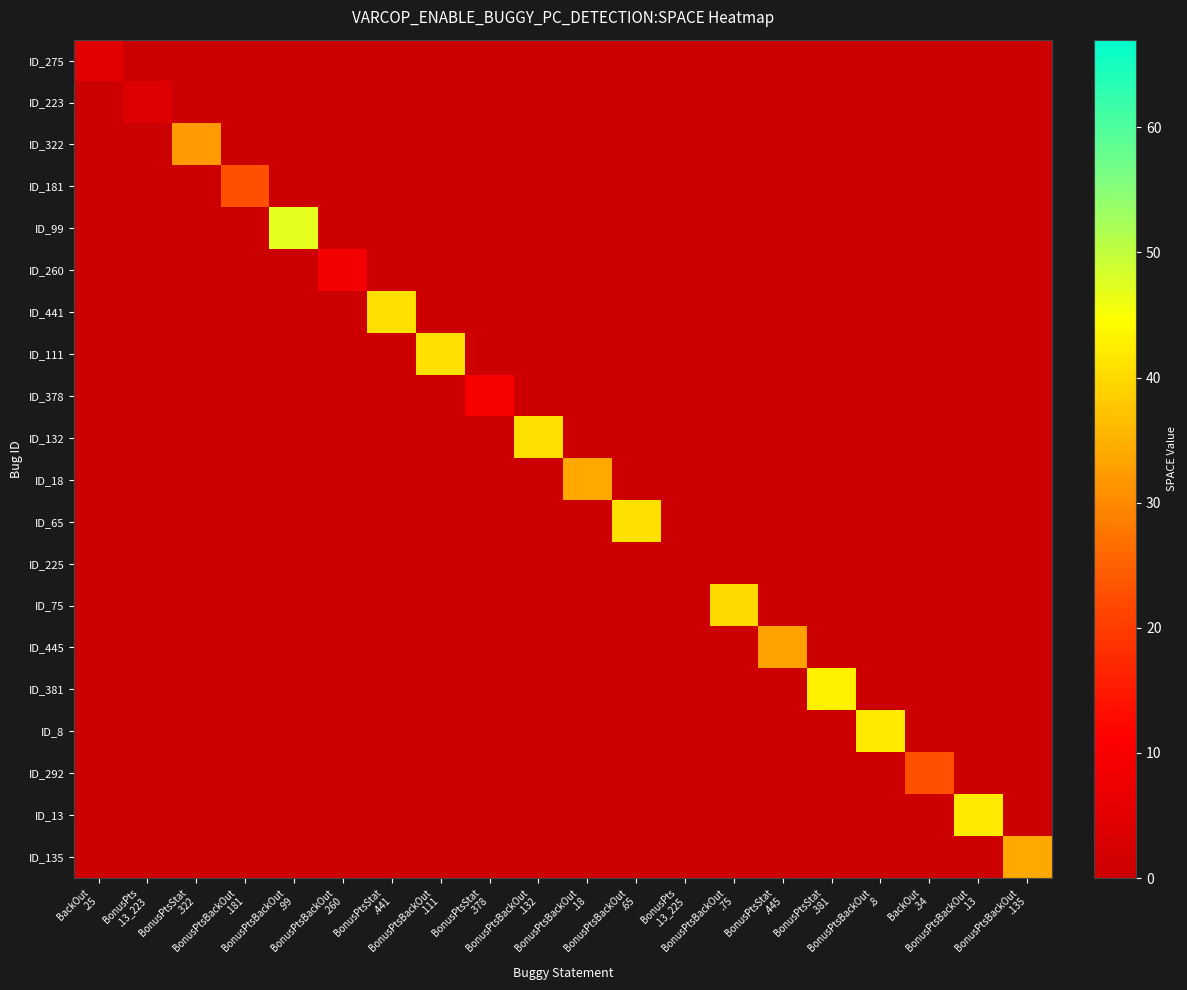

Which has a higher value, BonusPts
.13_225 or BonusPtsStat
.441?

BonusPts
.13_225